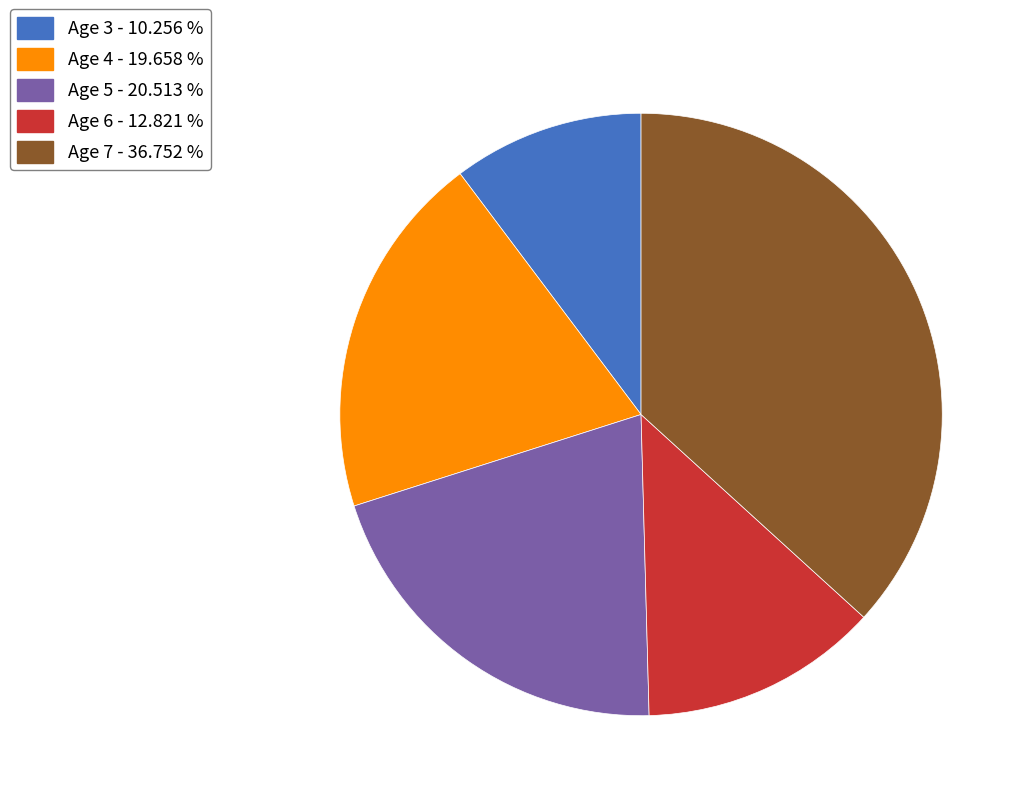

Is there a majority slice in this chart?

No